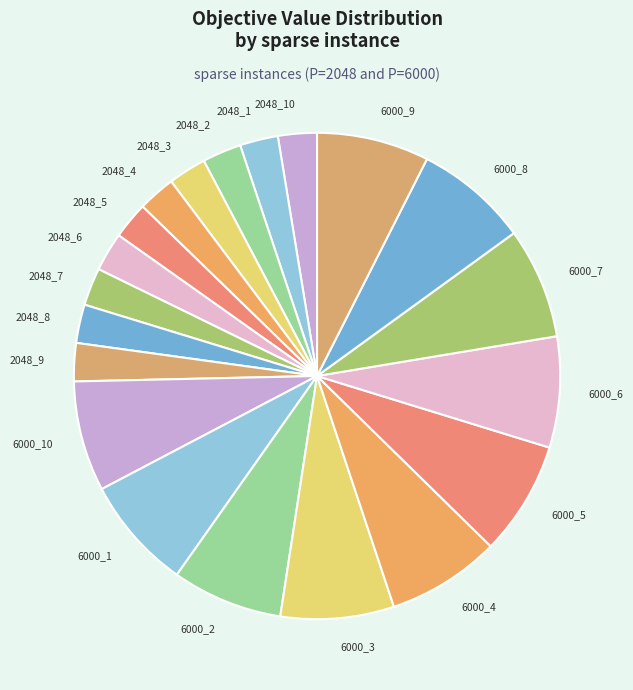

True or false: 2048_4 accounts for 2% of the total.

True